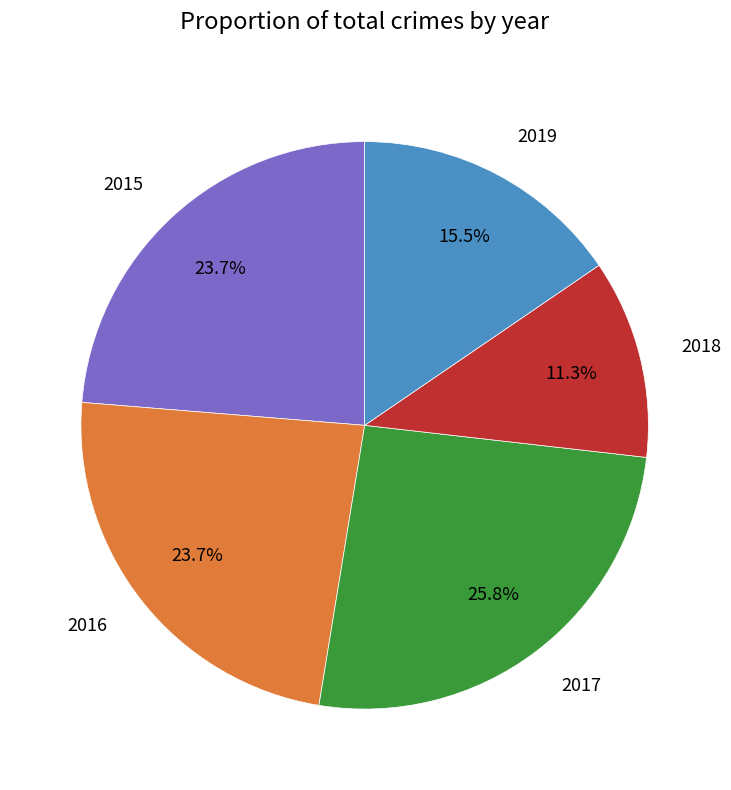

Combined, do 2017 and 2019 account for over 50%?

No